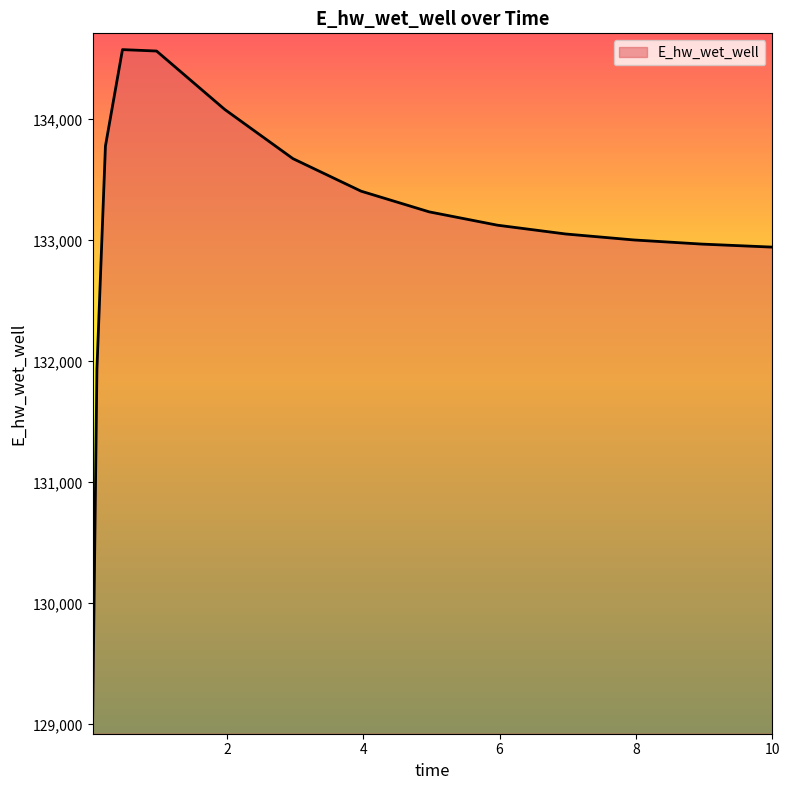

What is the smallest value displayed?

129051.6